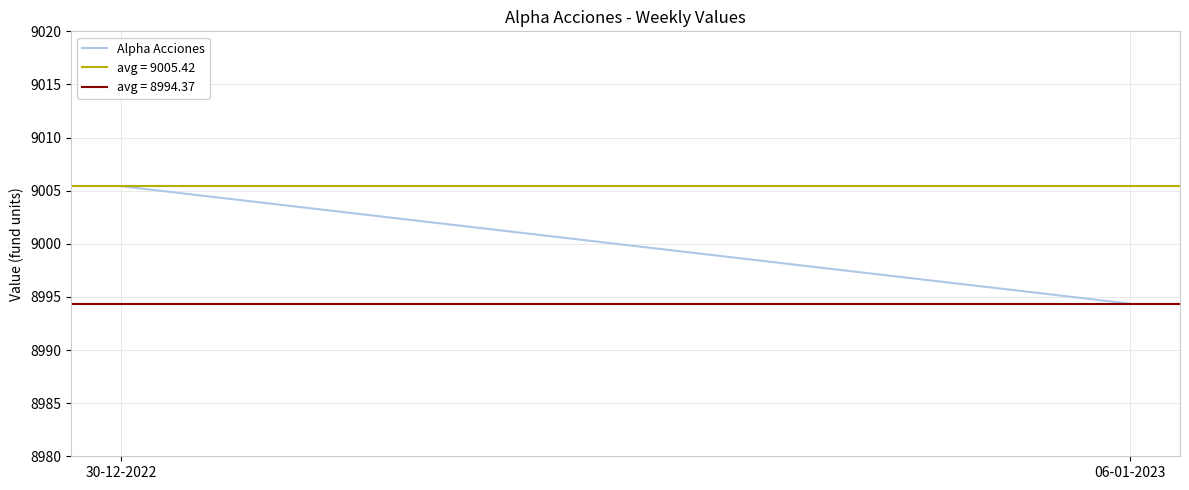

Which label corresponds to the largest value in the chart?

30-12-2022